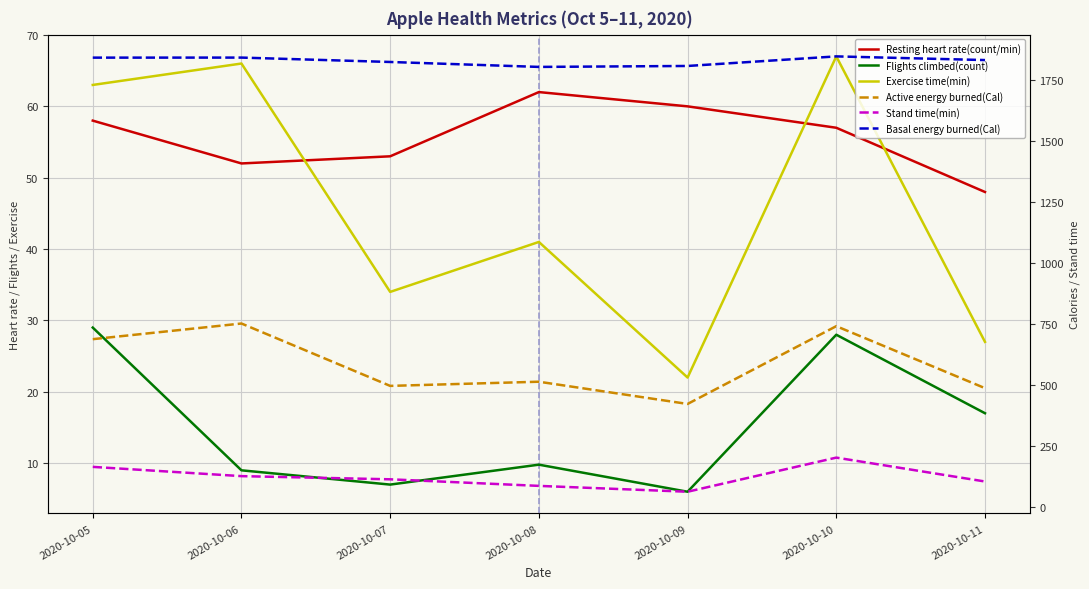

Which series has the largest total across all categories?

Basal energy burned(Cal)